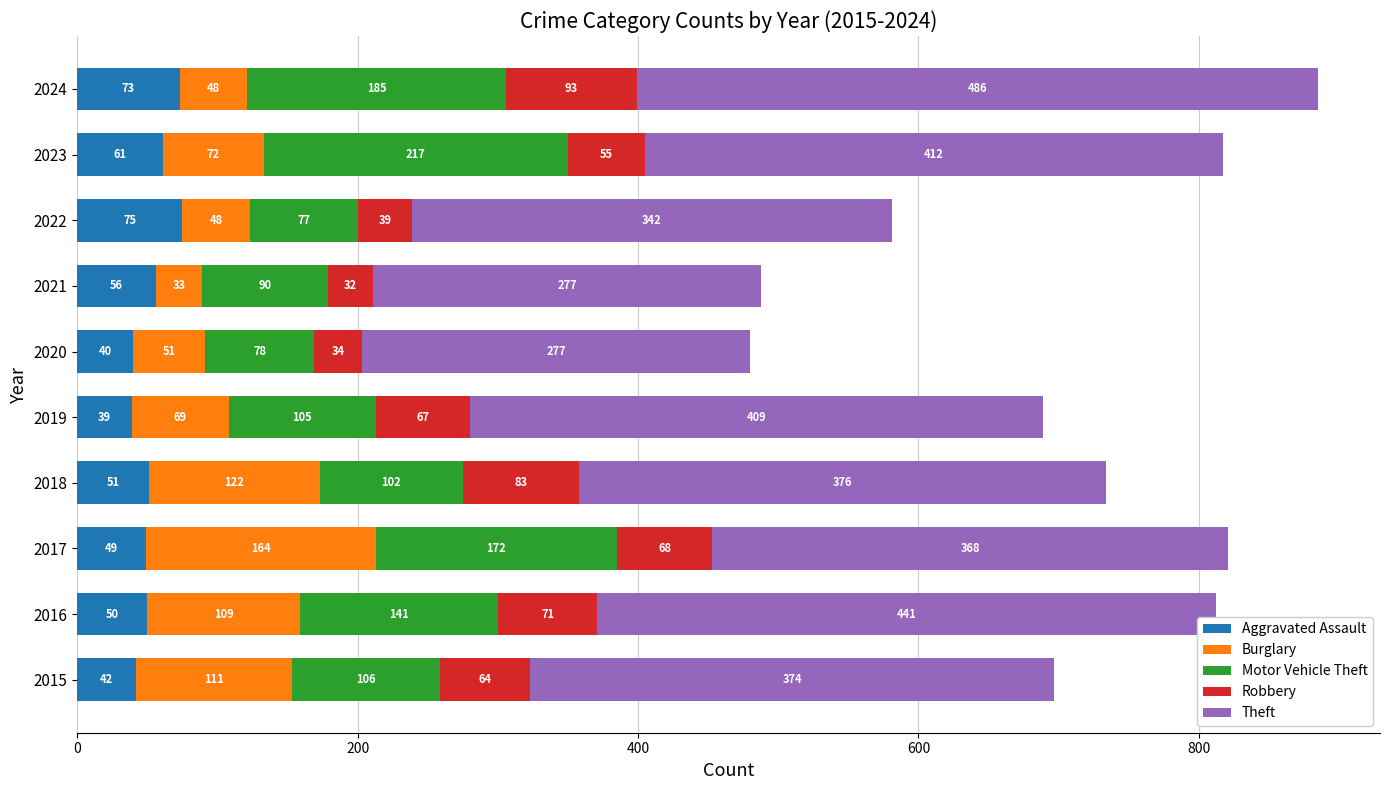

At which label is Aggravated Assault closest to 57?

2021